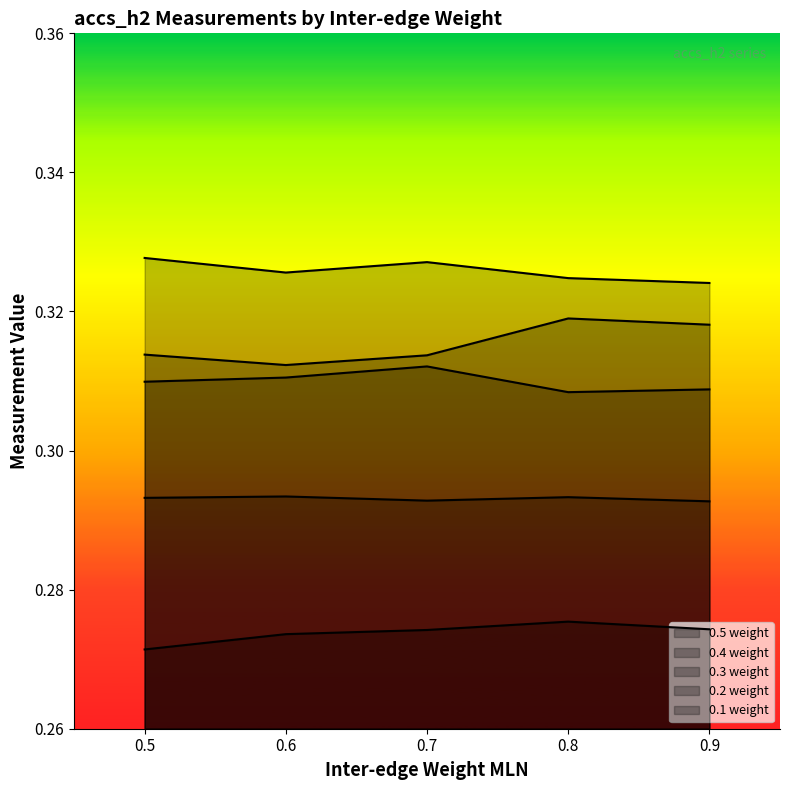

How many lines are shown in the chart?

5